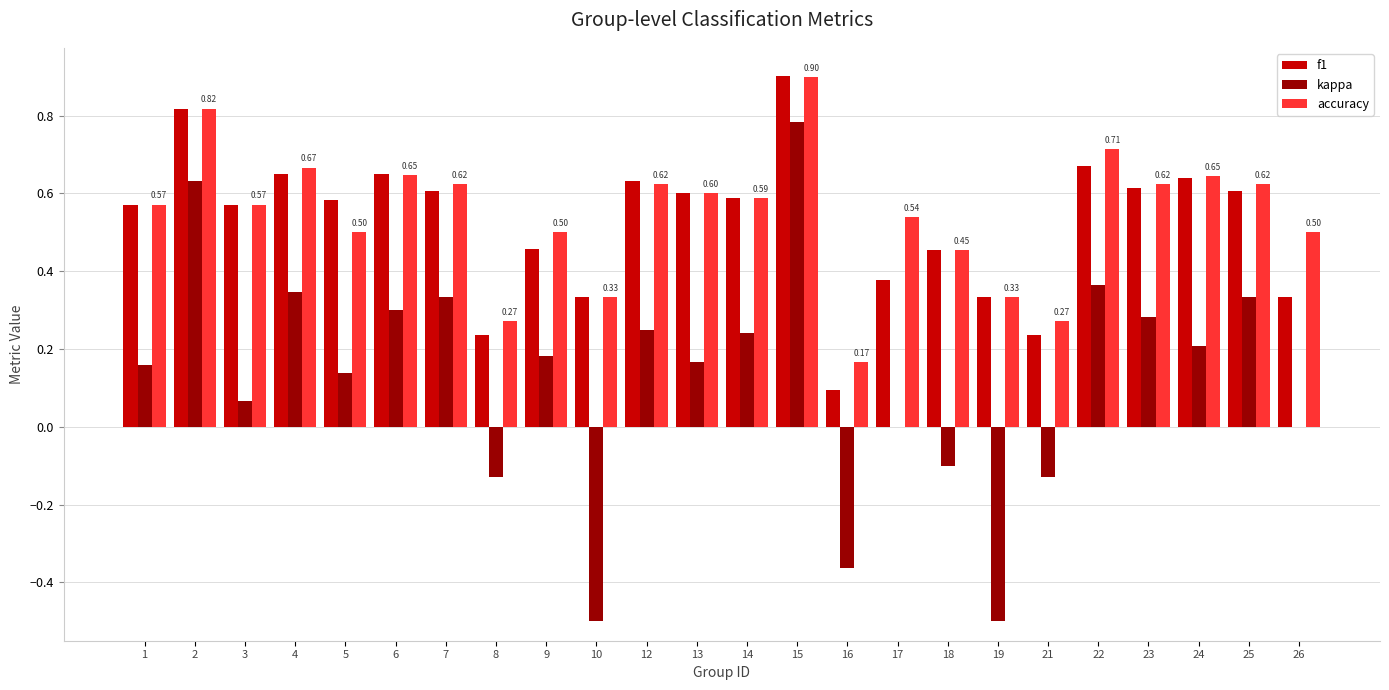

Is it true that f1 equals 1.3 at 15?

False